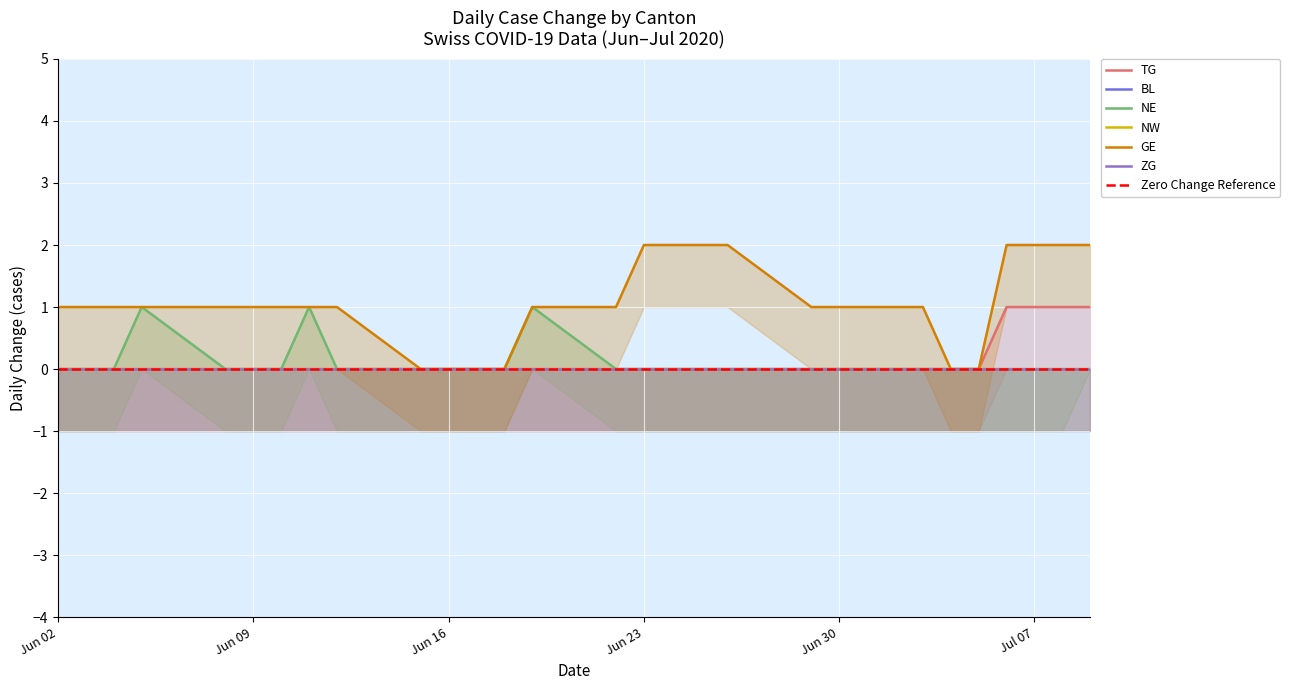

Which has a higher value, 2020-06-12 or 2020-06-11?

2020-06-12